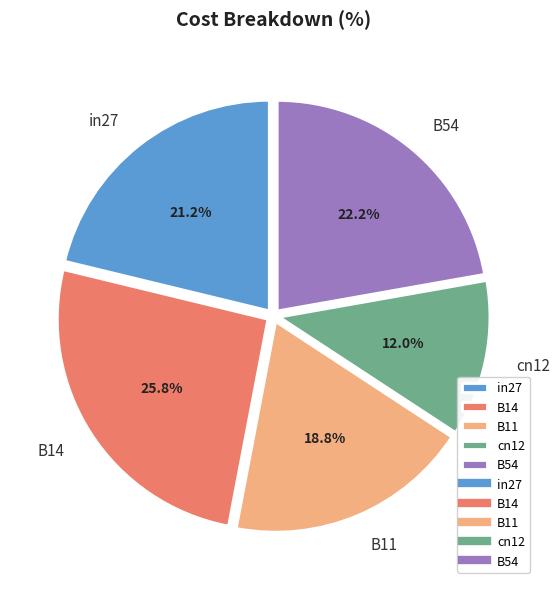

Rank the categories by value from lowest to highest.

cn12, B11, in27, B54, B14